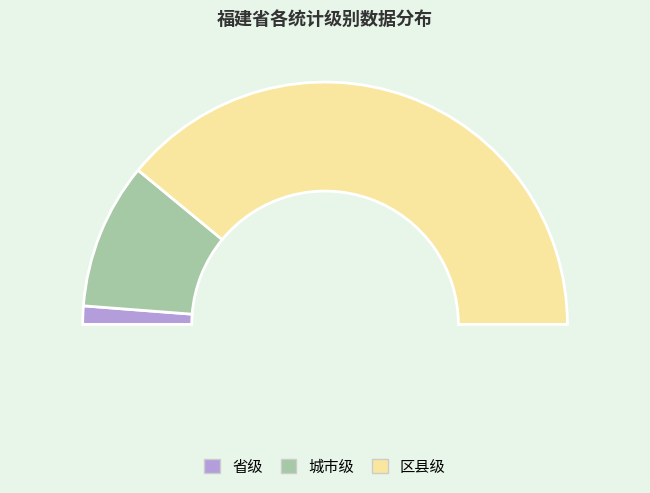

To the nearest percent, what is the difference between the largest and smallest slice percentages?

76%